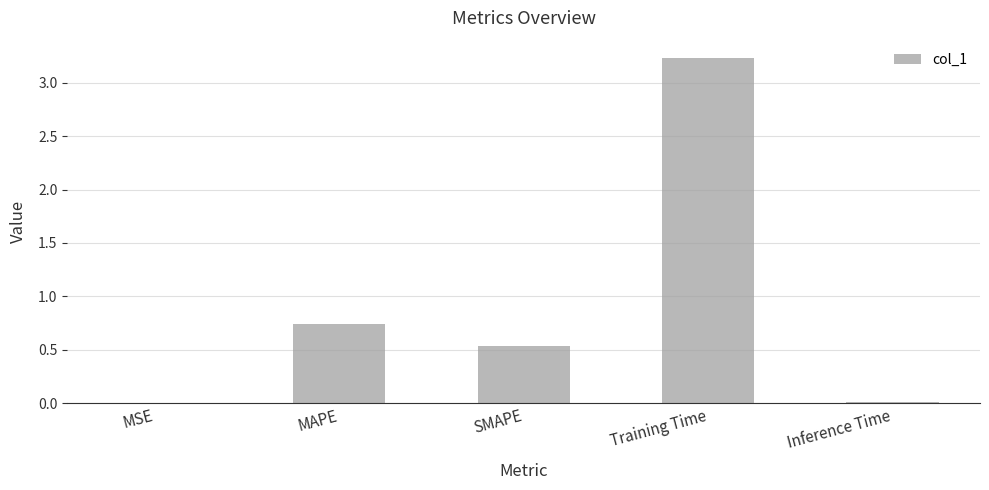

True or false: the data shows 3.2 at Training Time.

True